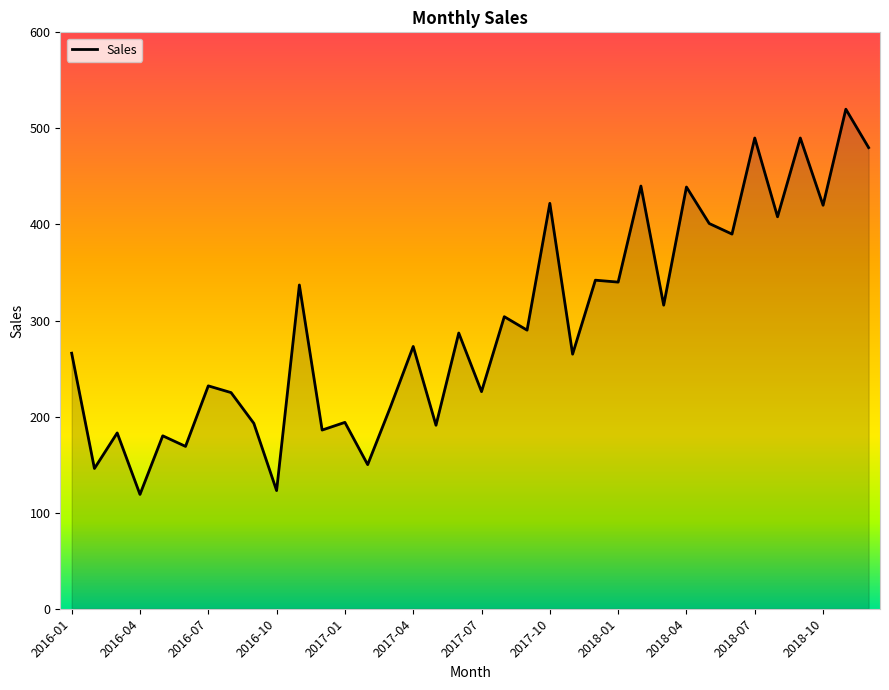

What is the minimum value shown in the chart?

119